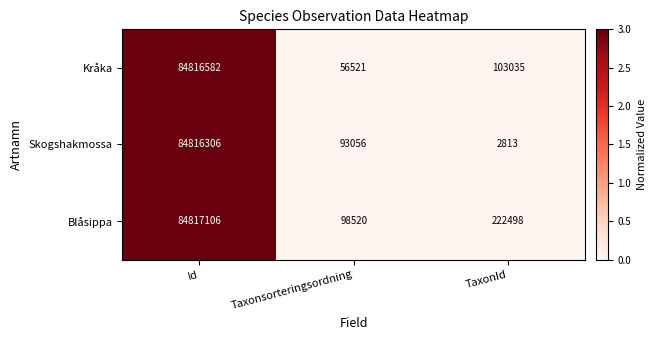

Reading right to left, list all the values displayed in this chart.

Kråka: TaxonId=103035	Taxonsorteringsordning=56521	Id=84816582
Skogshakmossa: TaxonId=2813	Taxonsorteringsordning=93056	Id=84816306
Blåsippa: TaxonId=222498	Taxonsorteringsordning=98520	Id=84817106